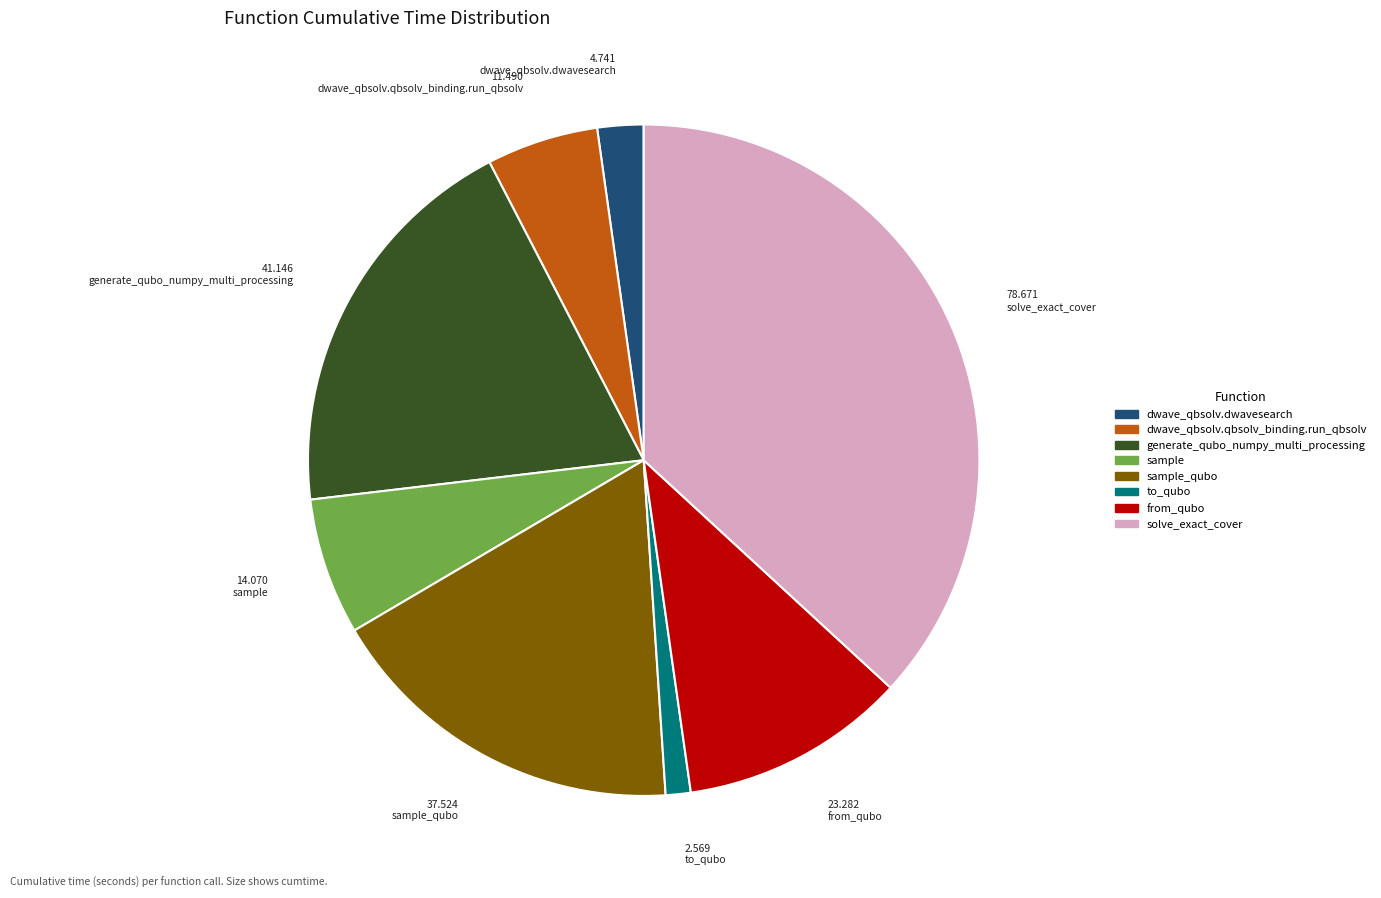

Is there a majority slice in this chart?

No